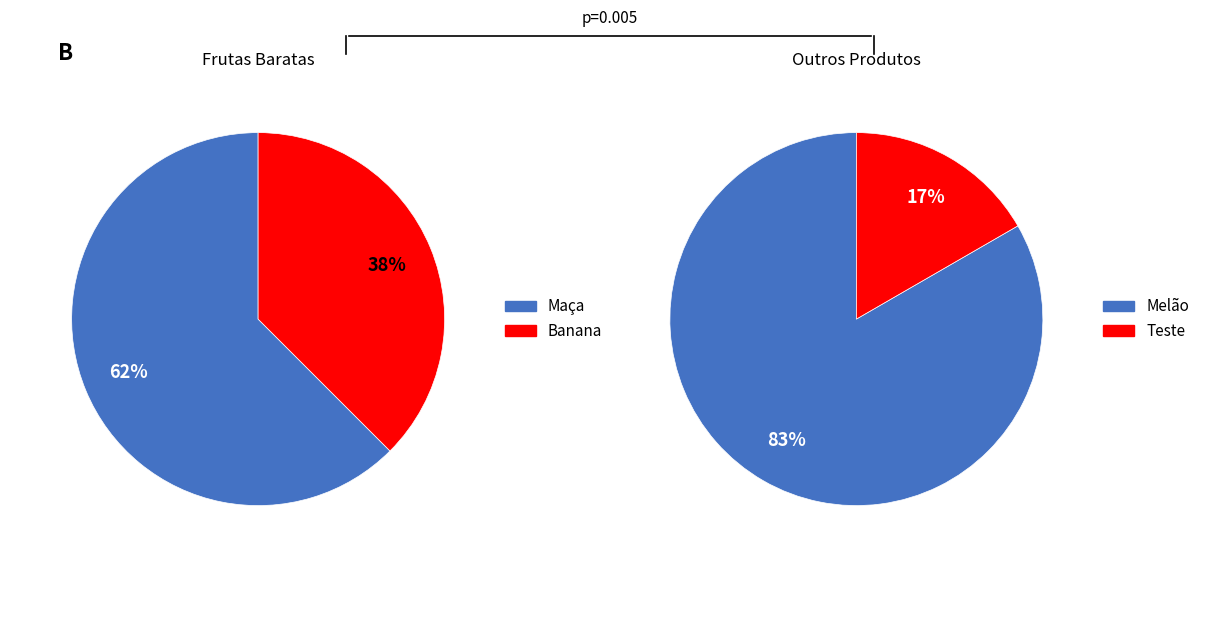

What is the change in value from Maça to Teste?

-0.5